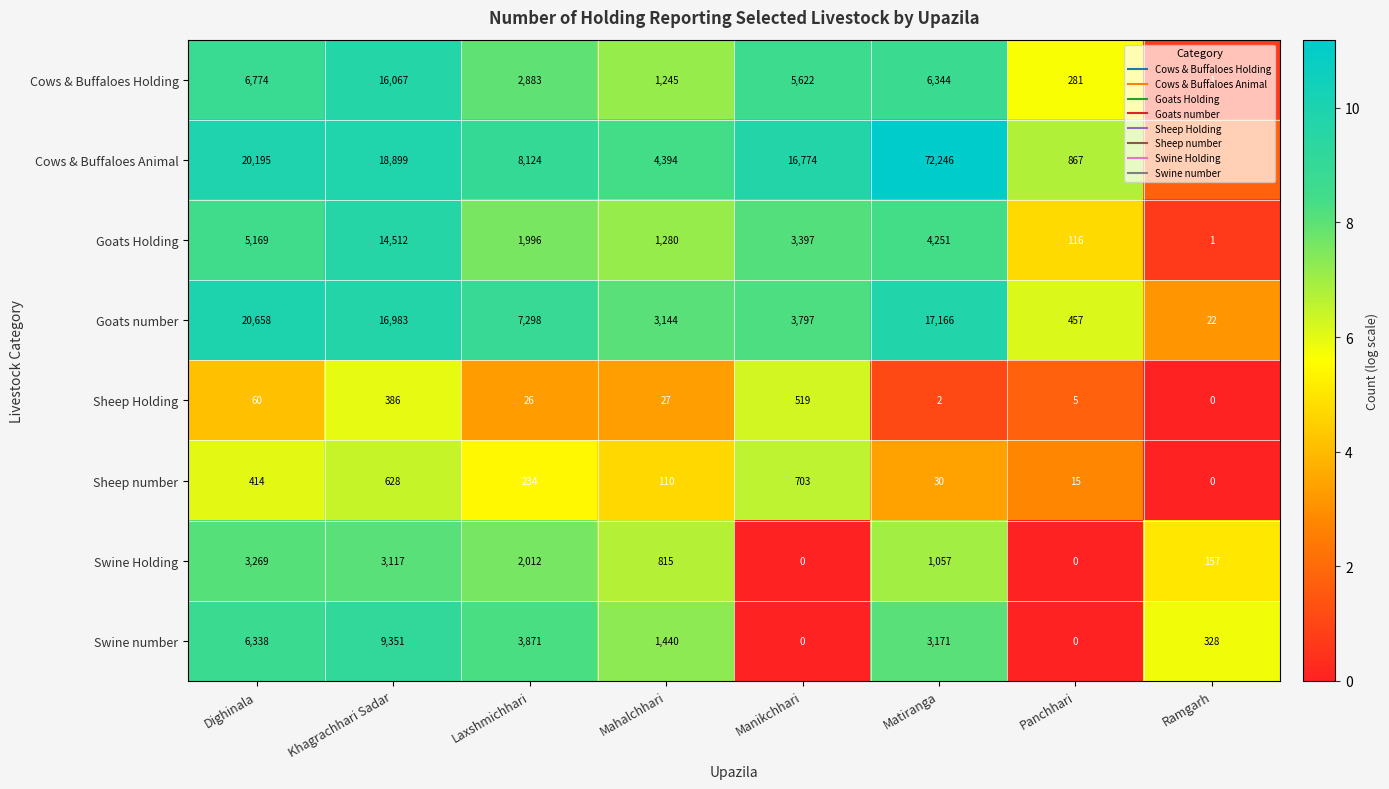

Is it true that Swine number equals 3171 at Matiranga?

True